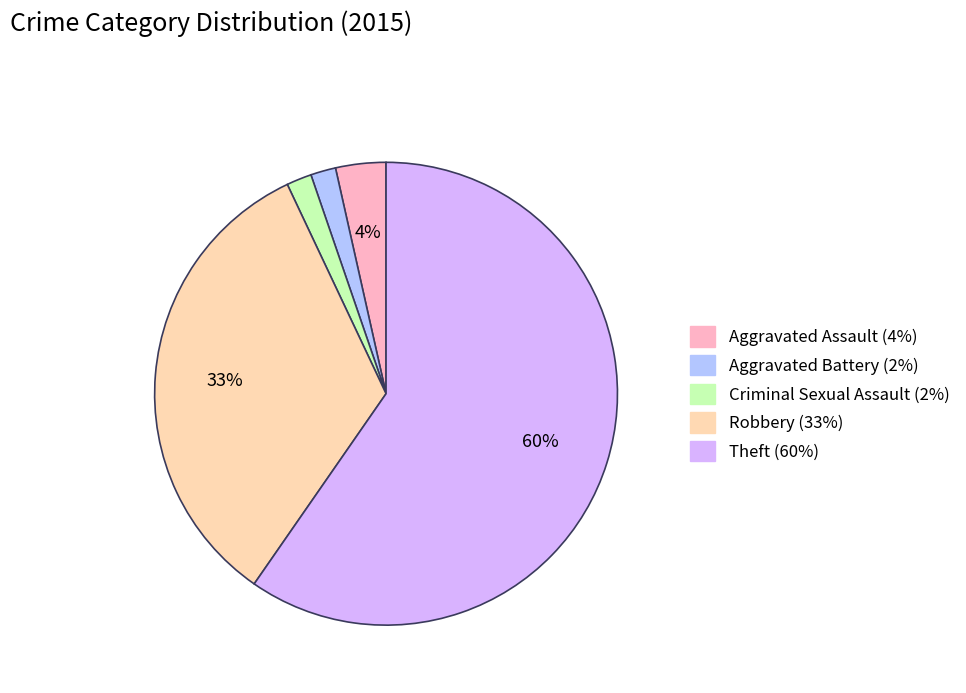

To the nearest percent, what portion does Robbery represent?

33%